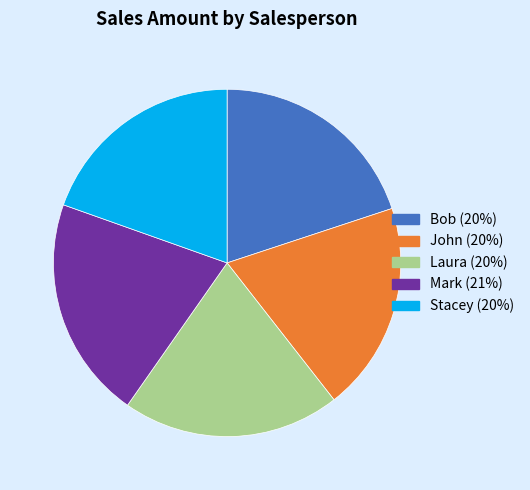

Is the sum of Stacey and Laura greater than half?

No